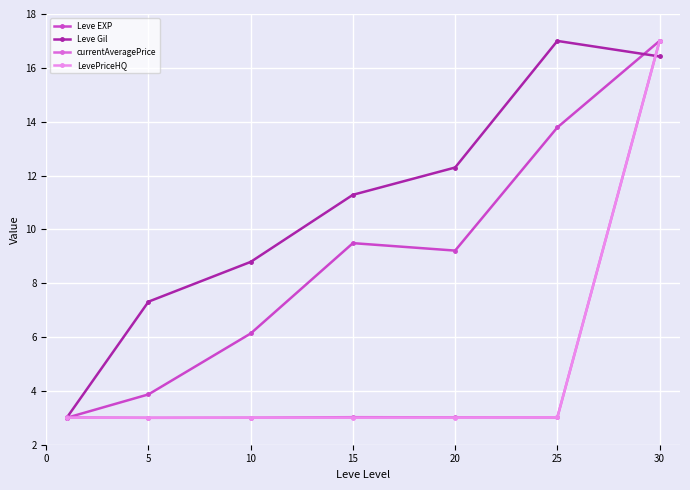

Does the chart display data point markers on the line(s)?

Yes